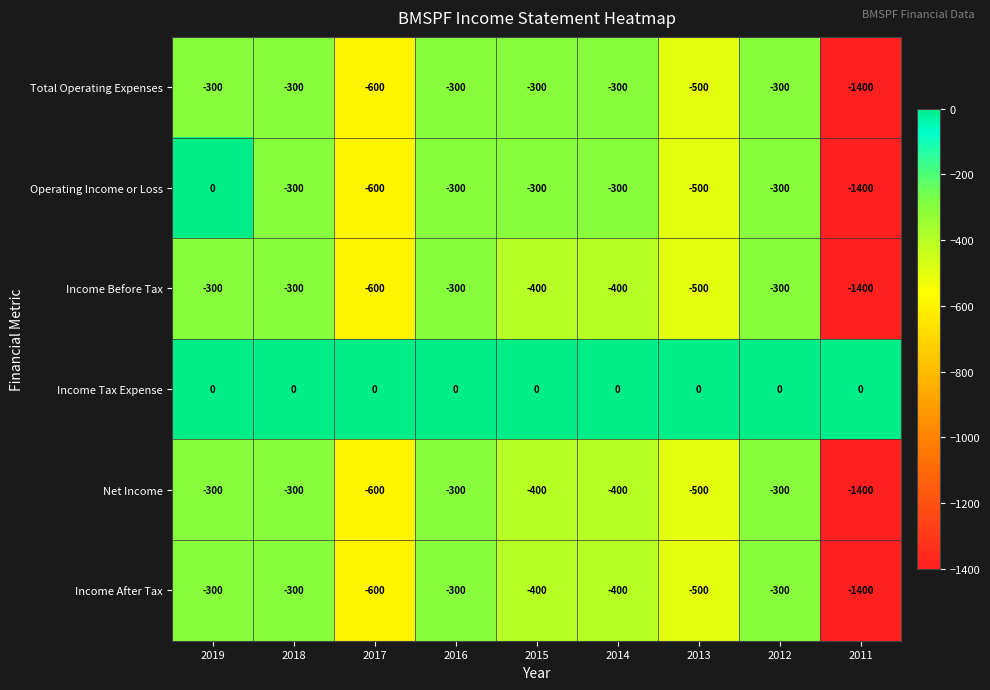

How many values in the Income After Tax series are below -400?

3